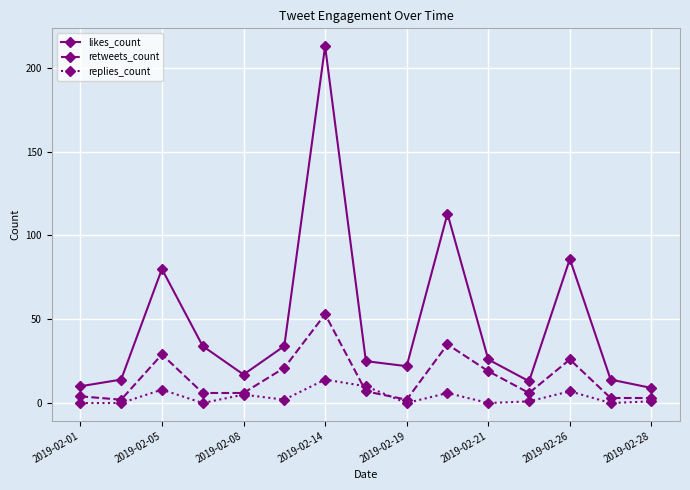

True or false: replies_count and likes_count intersect in this chart.

False